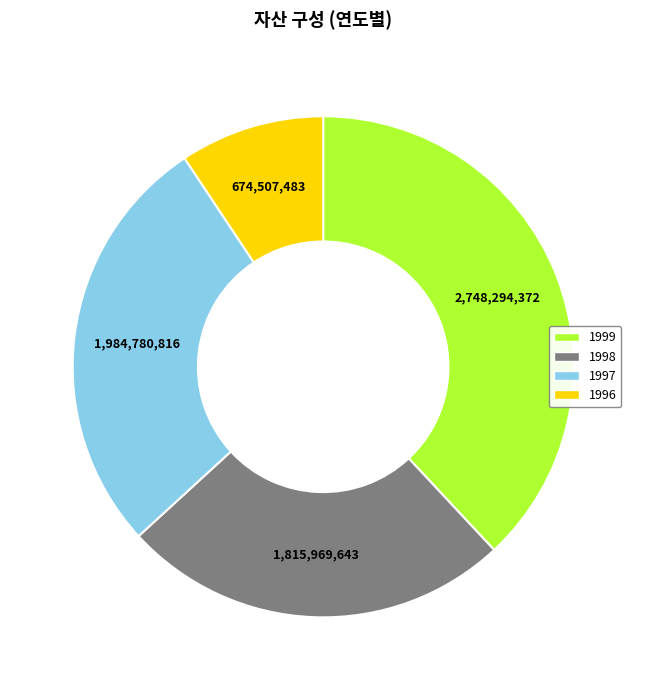

Which category has the biggest portion of the pie?

1999